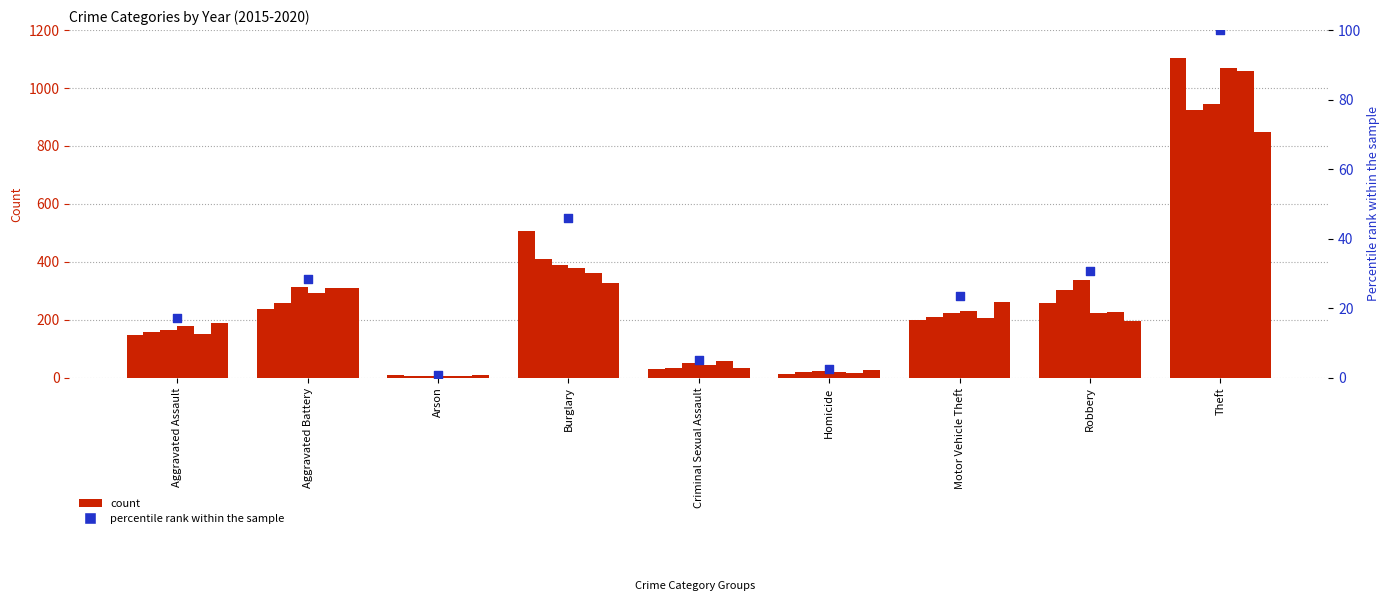

Which has a higher value, Theft or Homicide?

Theft